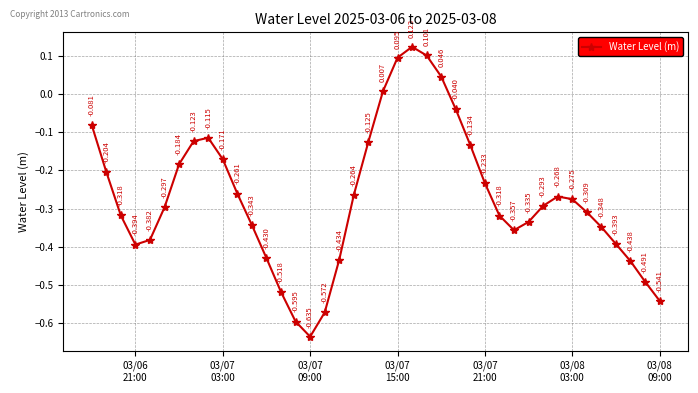

Count the number of values greater than 0.

5